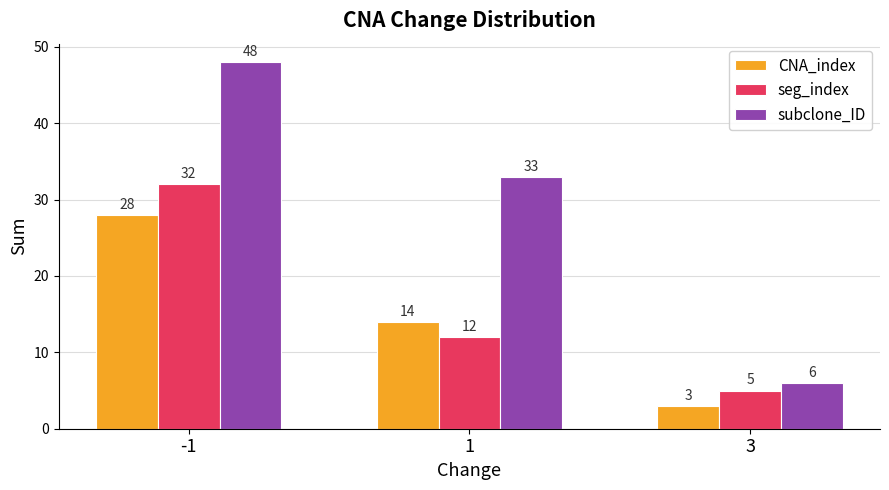

The CNA_index series shows 14 at 1. True or false?

True